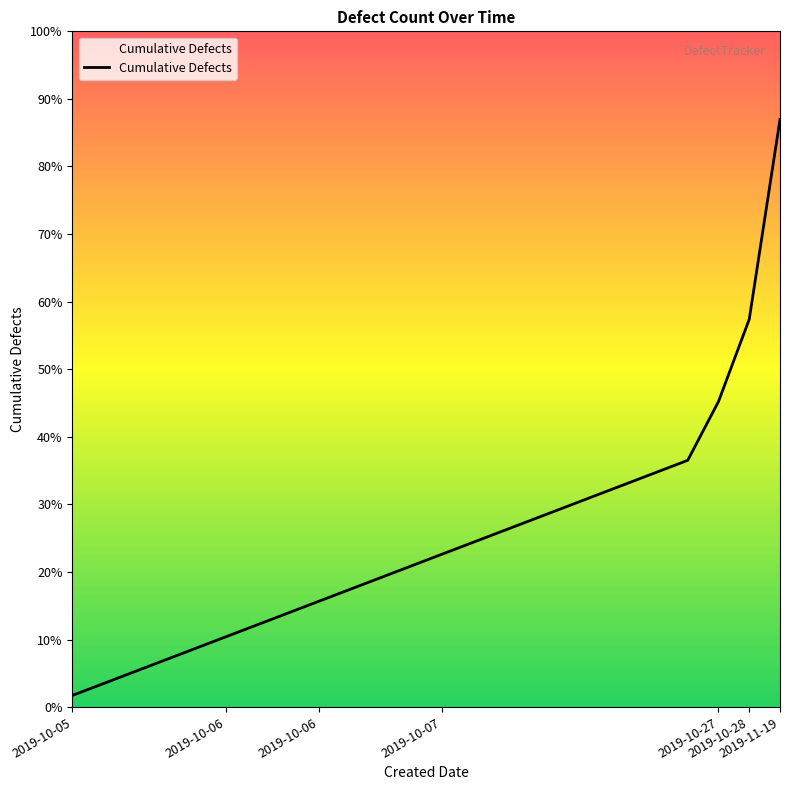

What is the smallest value displayed?

1